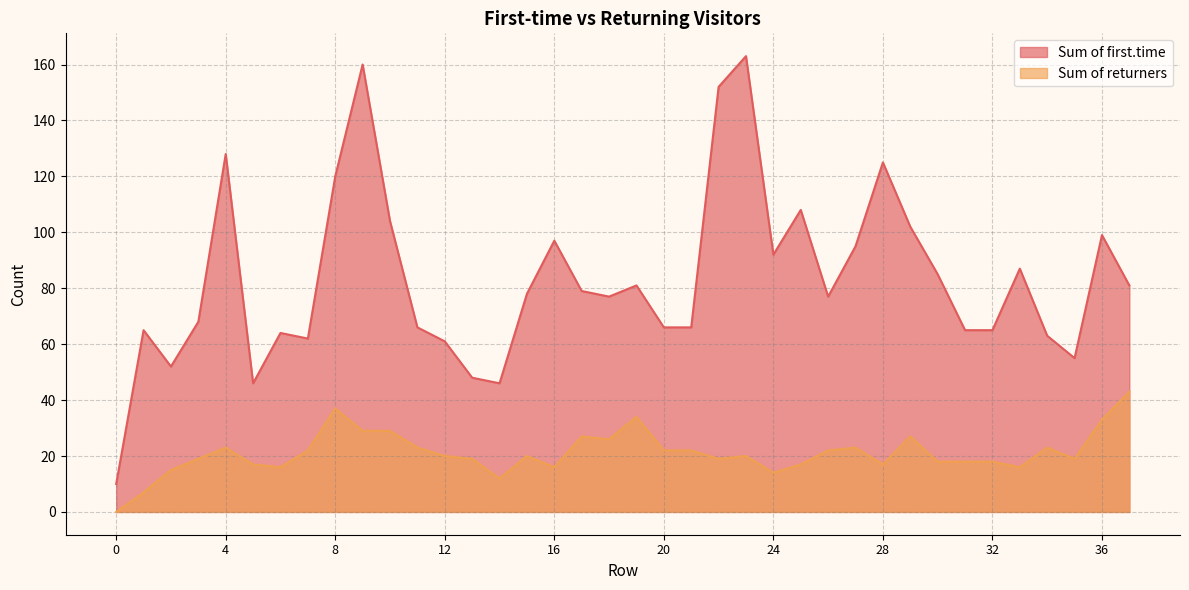

What is the average value of the Sum of first.time series?

83